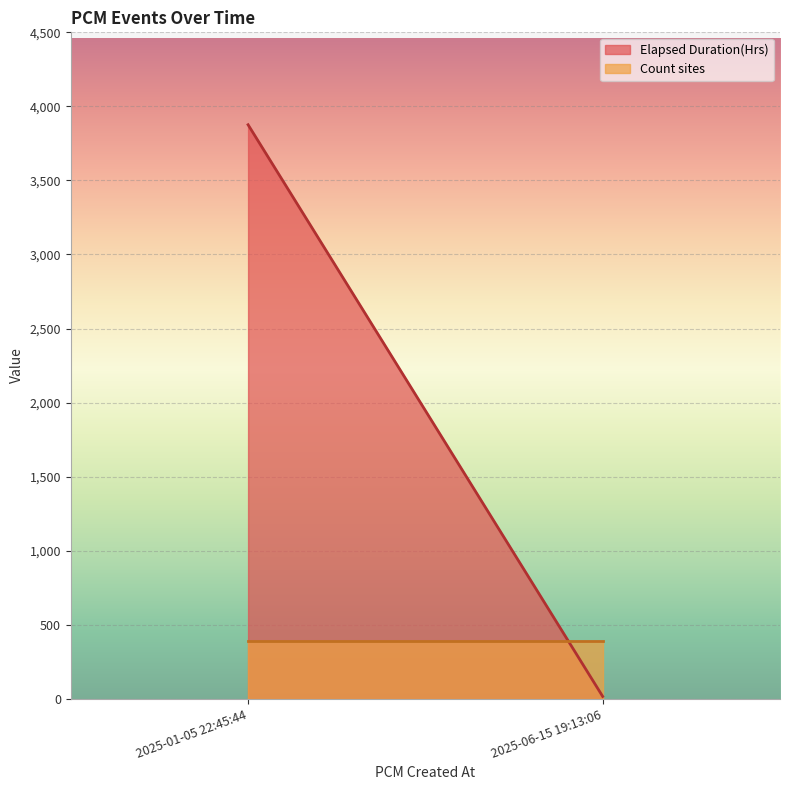

Rank the series by their maximum value, from lowest to highest.

Count sites, Elapsed Duration(Hrs)